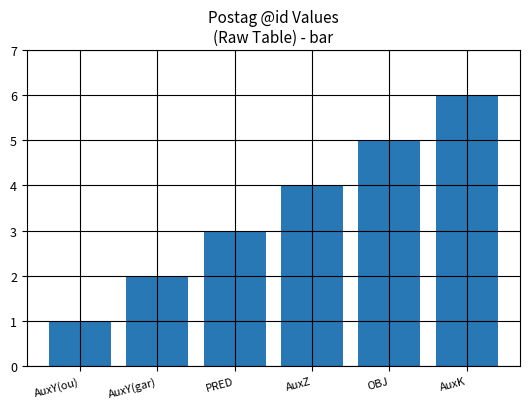

How many values are between 2 and 5?

4